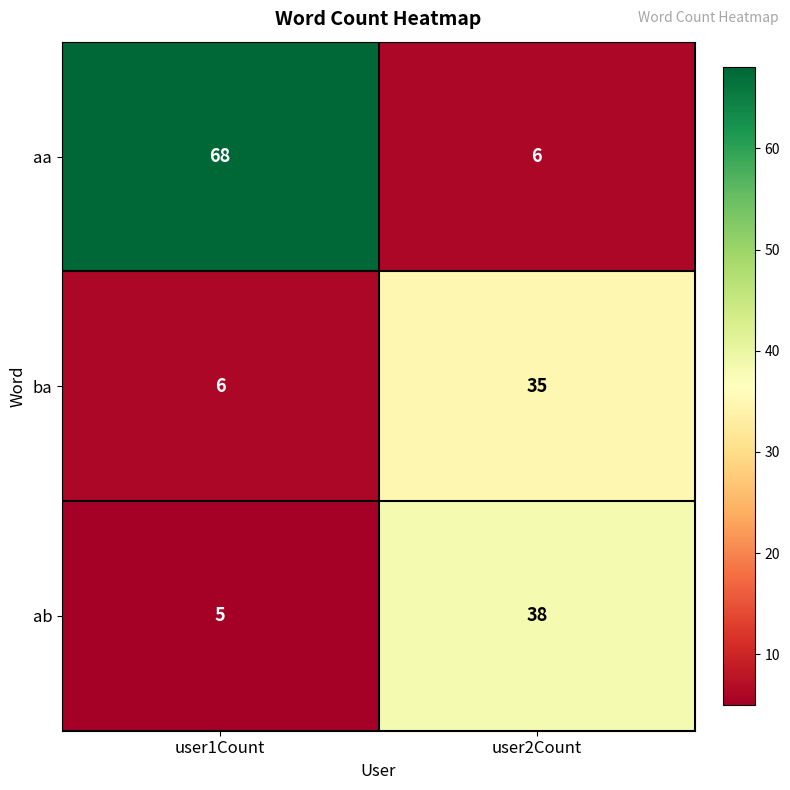

Which series has the largest range (max minus min)?

aa